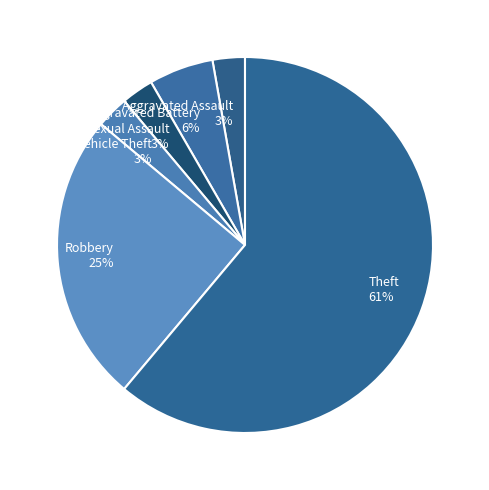

Is there a majority slice in this chart?

Yes